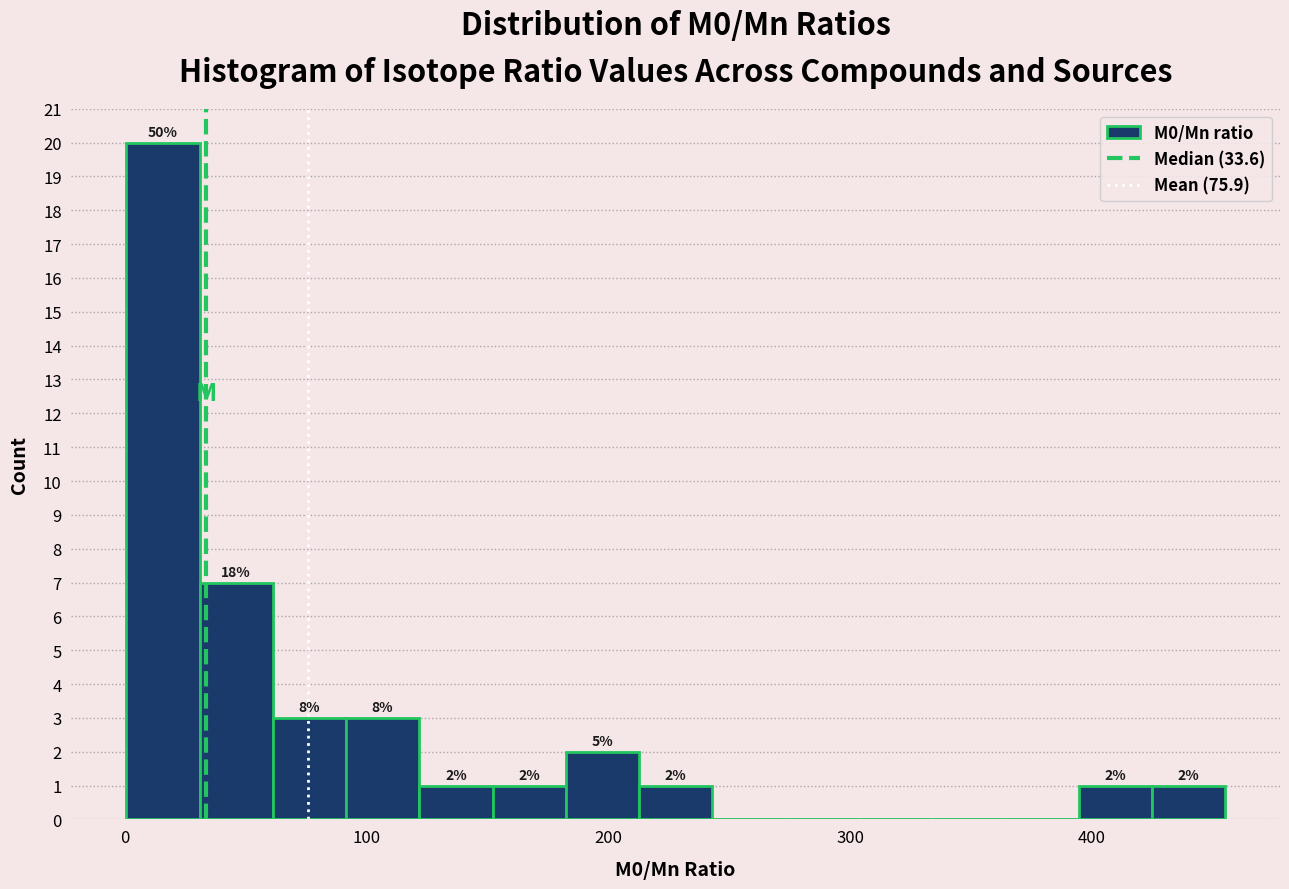

Read against the x-axis, roughly where is the centre of the tallest bar?

20